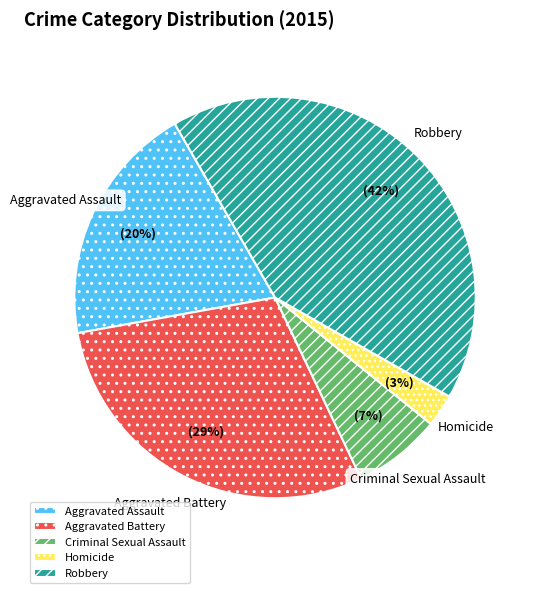

To the nearest percent, what is the difference between the largest and smallest slice percentages?

39%